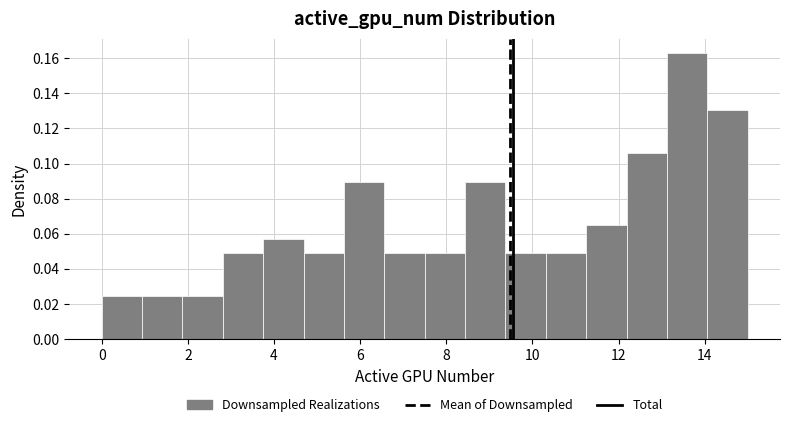

How tall is the bar that spans 8.4 to 9.4 on the x-axis? Neither the bar edges nor the heights are printed on the chart, so give them approximately, as read against the axes.

0.090